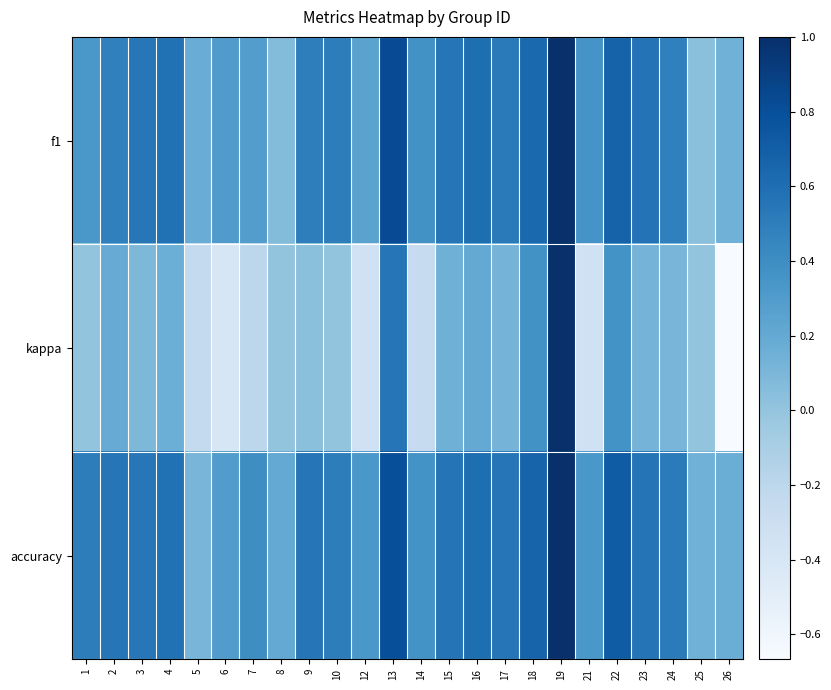

Which category has the lowest value across all series?

26